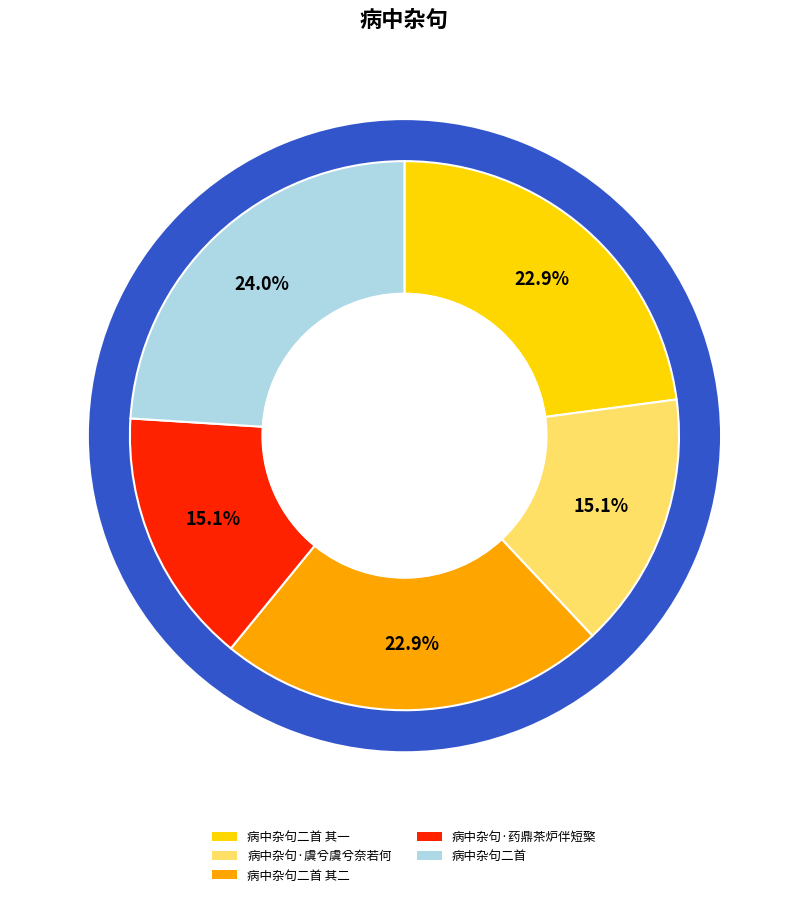

Which has a higher value, 病中杂句二首 or 病中杂句·药鼎茶炉伴短檠?

病中杂句二首